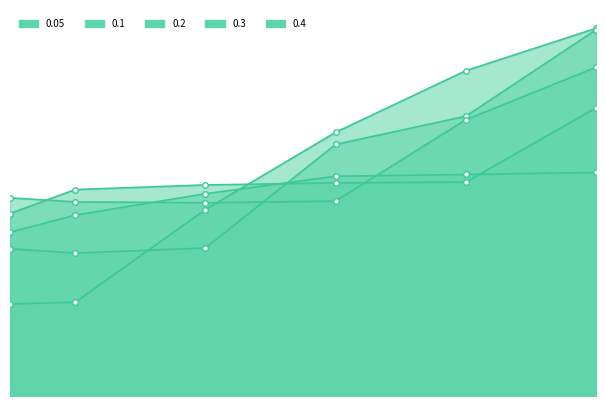

Is the value of 0.4 at 0.5 greater than the value of 0.2 at 0.3?

Yes